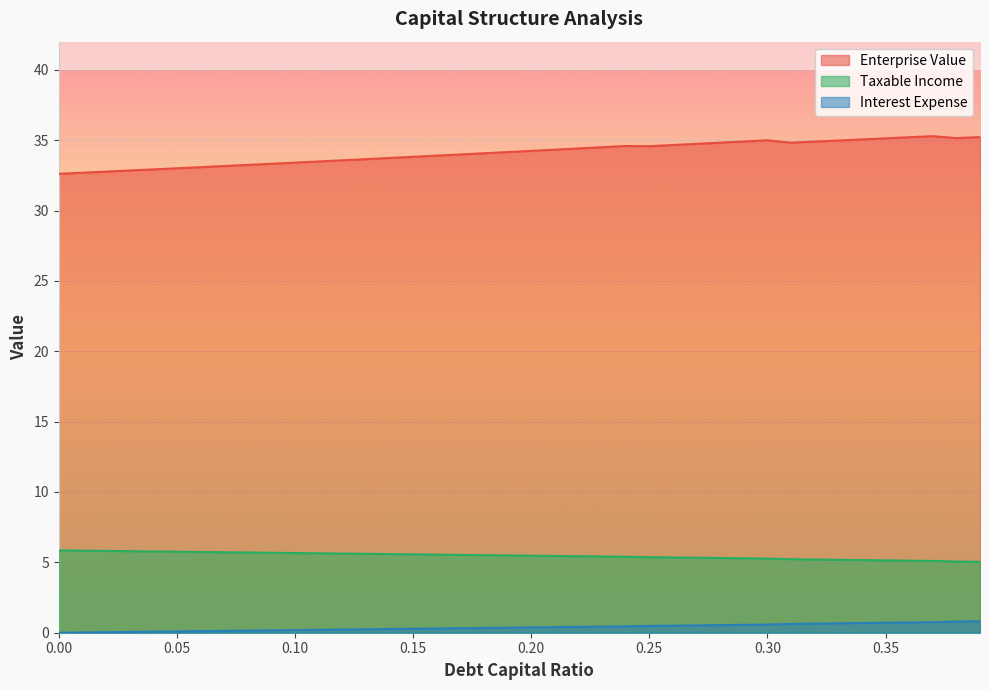

Reading left to right, transcribe all the data shown in this chart.

debt_capital: 5.9	5.8	5.8	5.8	5.8	5.8	5.7	5.7	5.7	5.7	5.7	5.6	5.6	5.6	5.6	5.6	5.5	5.5	5.5	5.5	5.5	5.5	5.4	5.4	5.4	5.4	5.3	5.3	5.3	5.3	5.3	5.2	5.2	5.2	5.2	5.1	5.1	5.1	5.1	5.0
enterprise_value: 32.6	32.7	32.8	32.8	32.9	33.0	33.1	33.2	33.2	33.3	33.4	33.5	33.6	33.7	33.7	33.8	33.9	34.0	34.1	34.2	34.2	34.3	34.4	34.5	34.6	34.6	34.7	34.7	34.8	34.9	35.0	34.8	34.9	35.0	35.1	35.1	35.2	35.3	35.1	35.2
interest_expense: 0.0	0.0	0.0	0.1	0.1	0.1	0.1	0.1	0.2	0.2	0.2	0.2	0.2	0.2	0.3	0.3	0.3	0.3	0.3	0.4	0.4	0.4	0.4	0.4	0.5	0.5	0.5	0.5	0.5	0.6	0.6	0.6	0.6	0.7	0.7	0.7	0.7	0.7	0.8	0.8